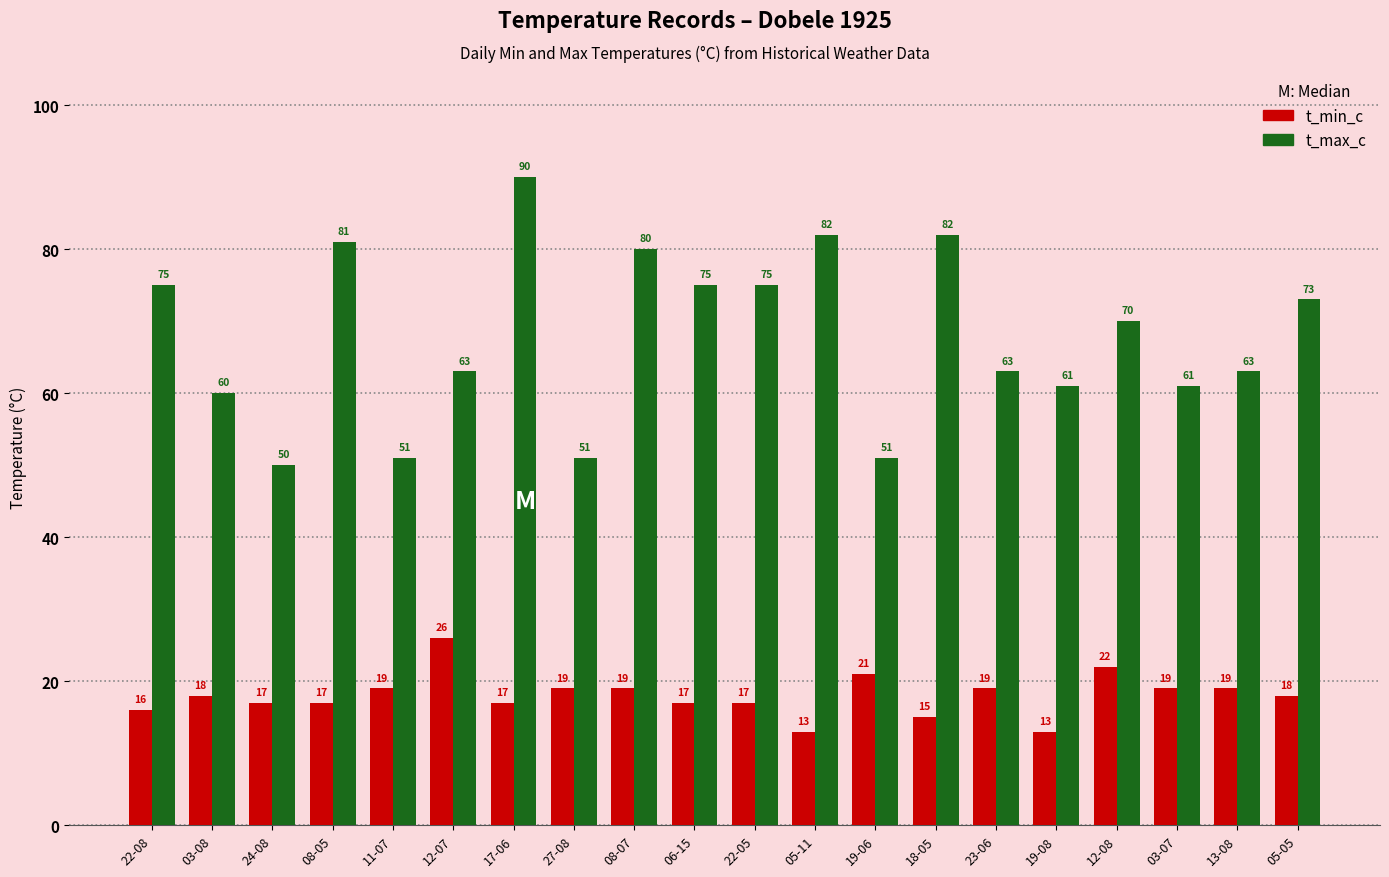

Count the number of data series in this chart.

2